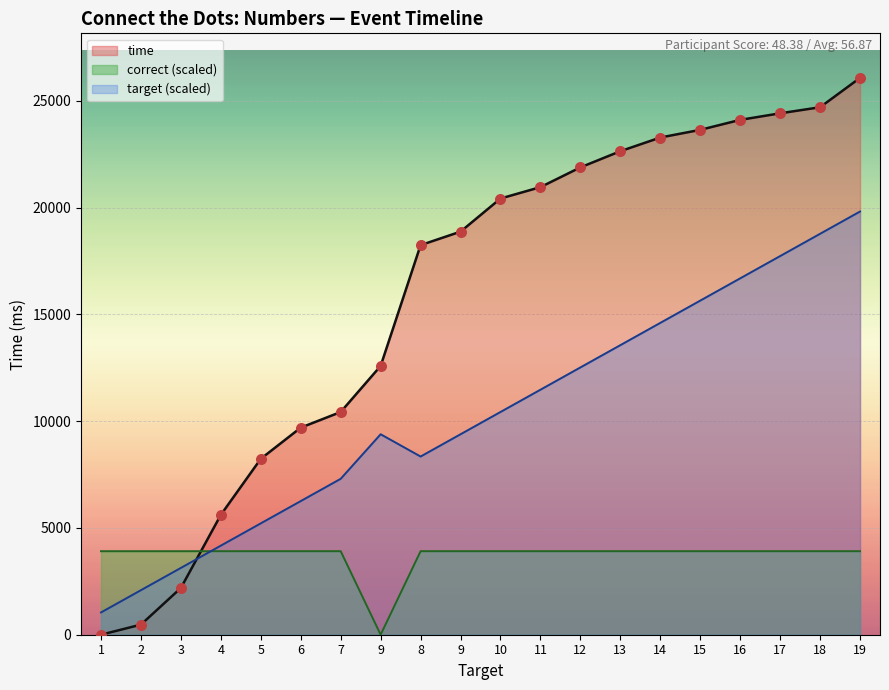

What are all the series names shown in the legend?

time, correct (scaled), target (scaled)